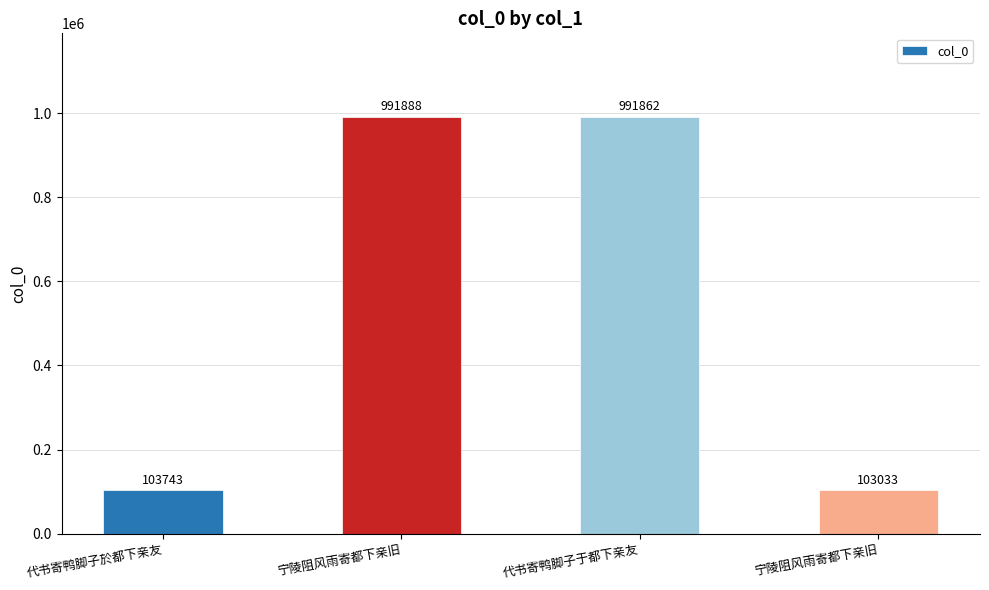

List the labels in order of value, largest first.

宁陵阻风雨寄都下亲旧, 代书寄鸭脚子于都下亲友, 代书寄鸭脚子於都下亲友, 宁陵阻风雨寄都下亲旧